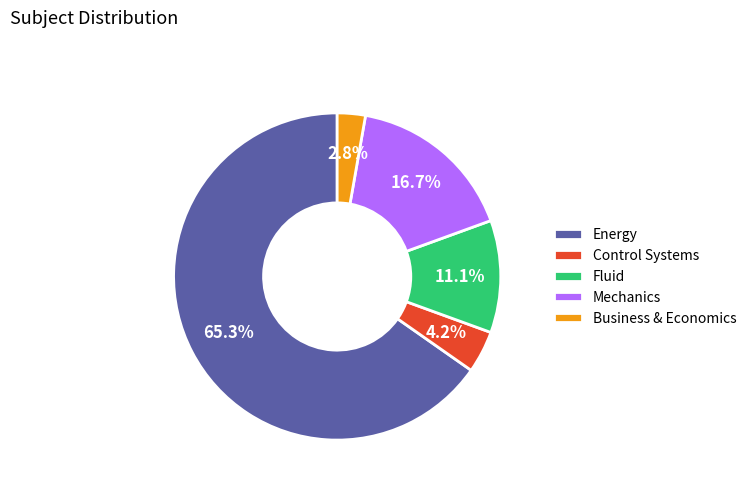

Combined, what portion of the pie is Energy and Mechanics?

81.9%